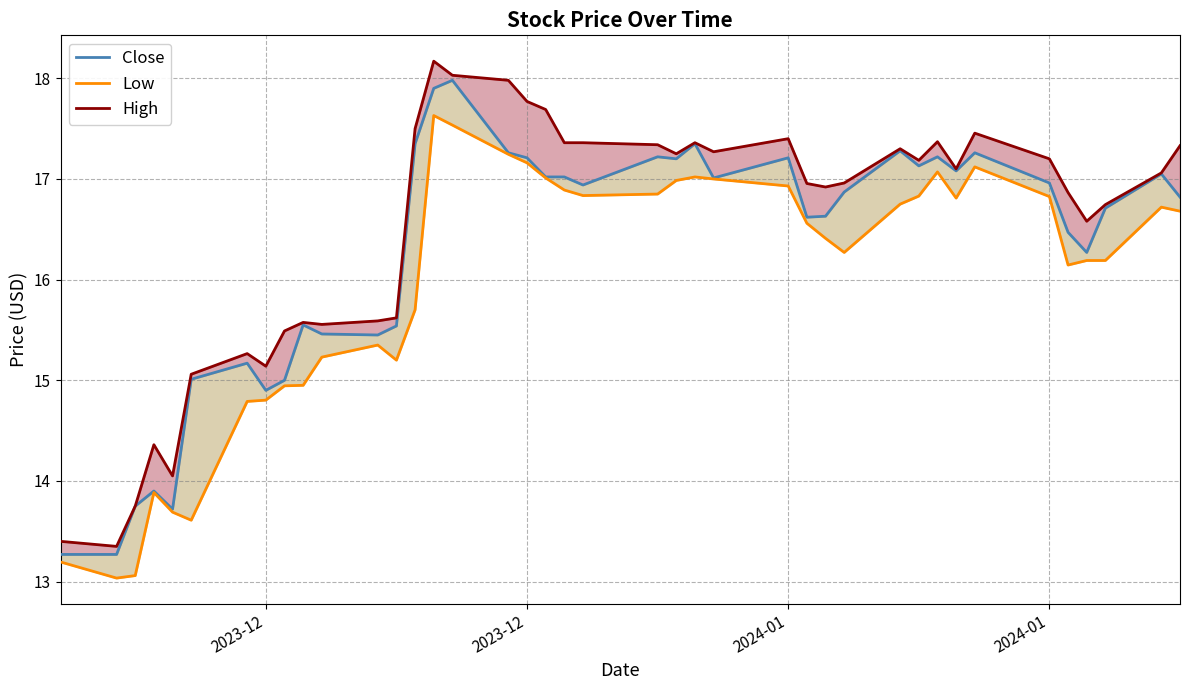

Which series has the largest range (max minus min)?

High